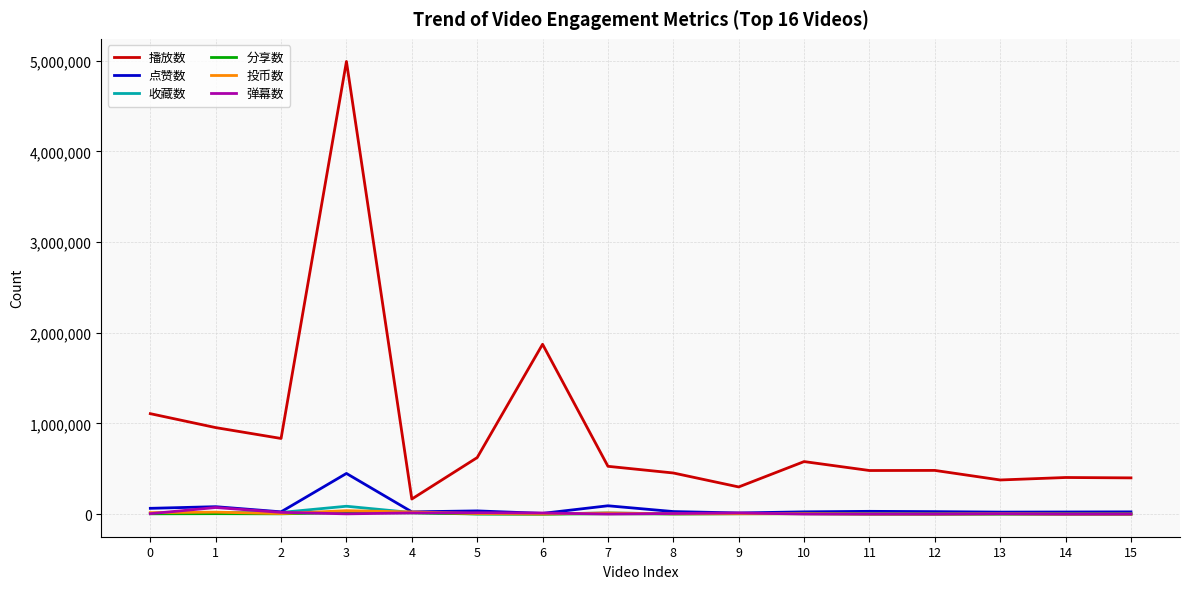

Count the number of categories in the chart.

16